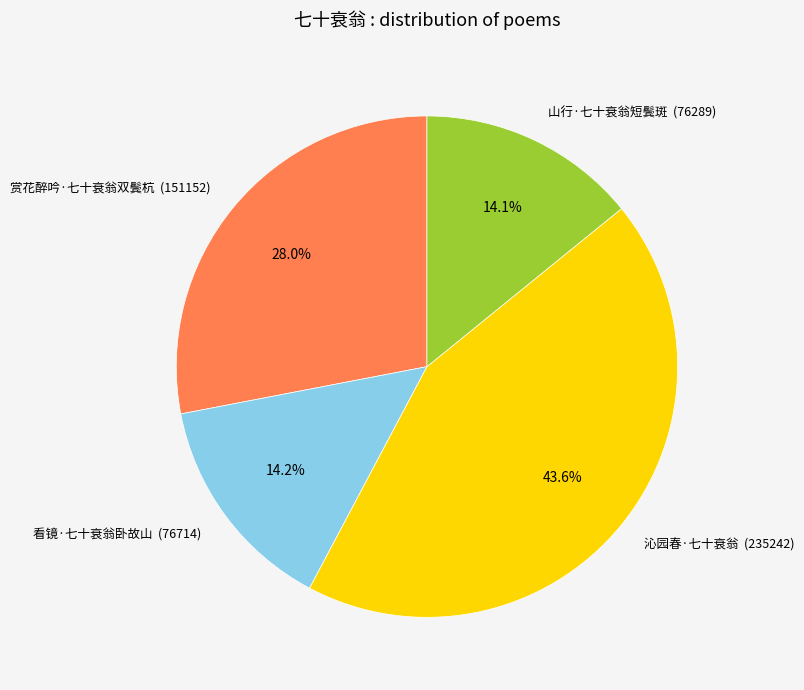

What portion of the pie excludes 看镜·七十衰翁卧故山 (76714)?

85.8%